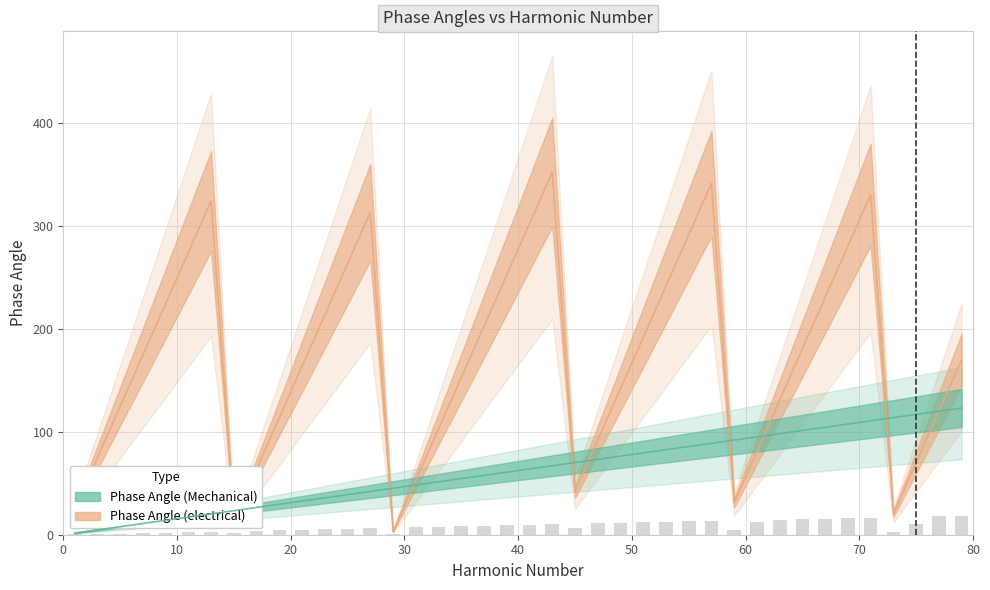

What is the greatest value displayed?

352.2